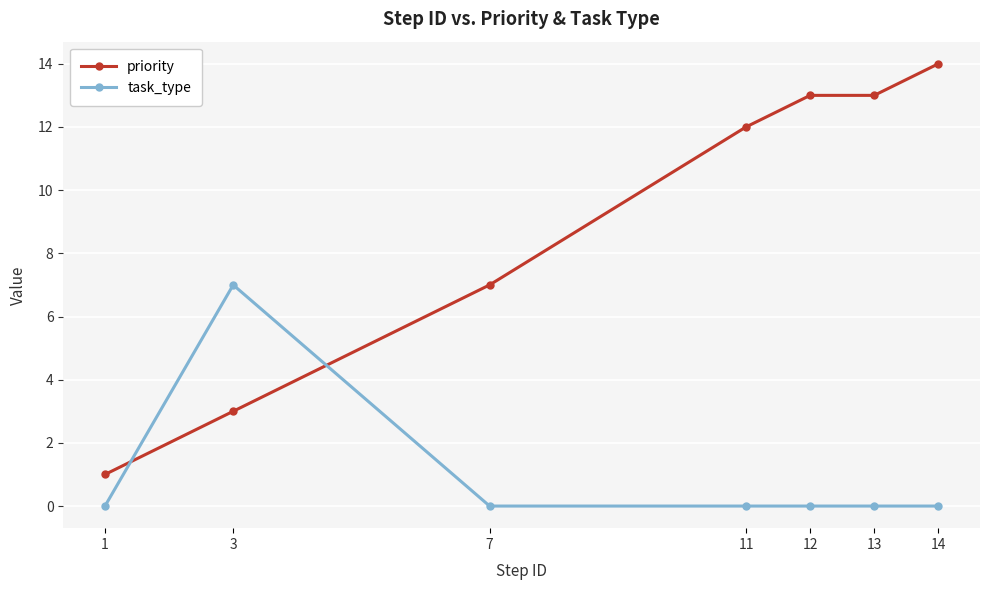

The value of priority at 3 is 5. True or false?

False